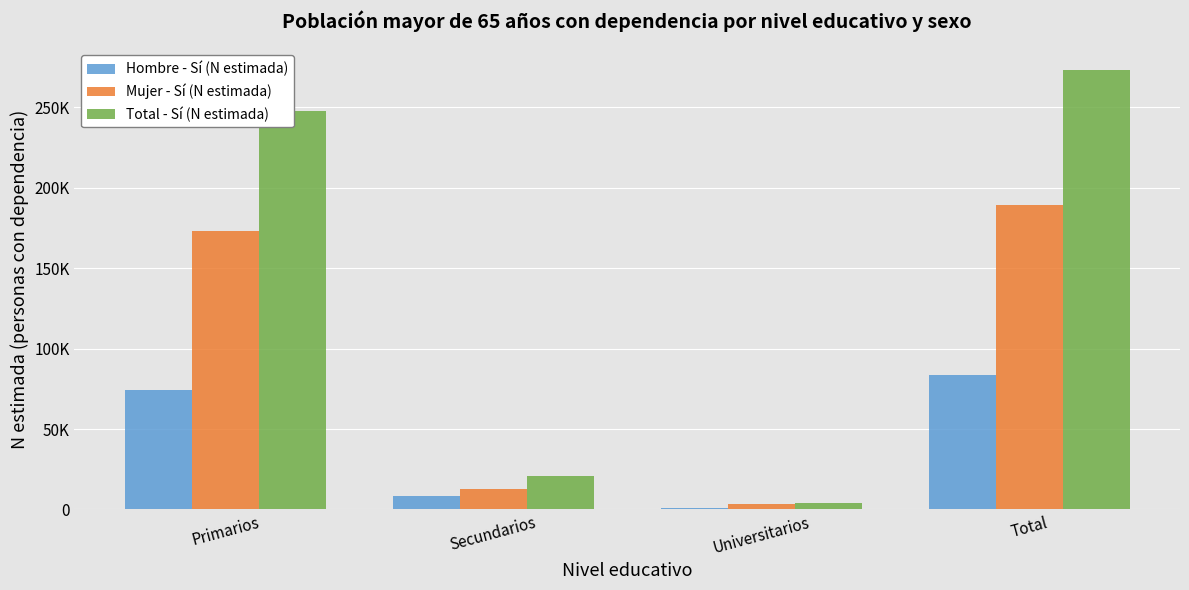

What is the difference between the maximum and minimum values in the Total - Sí (N estimada) series?

268575